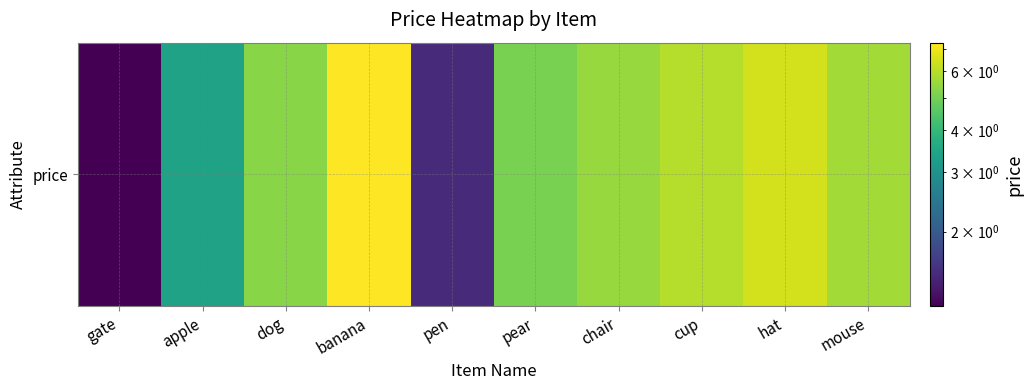

The value at chair is 5.5. True or false?

True